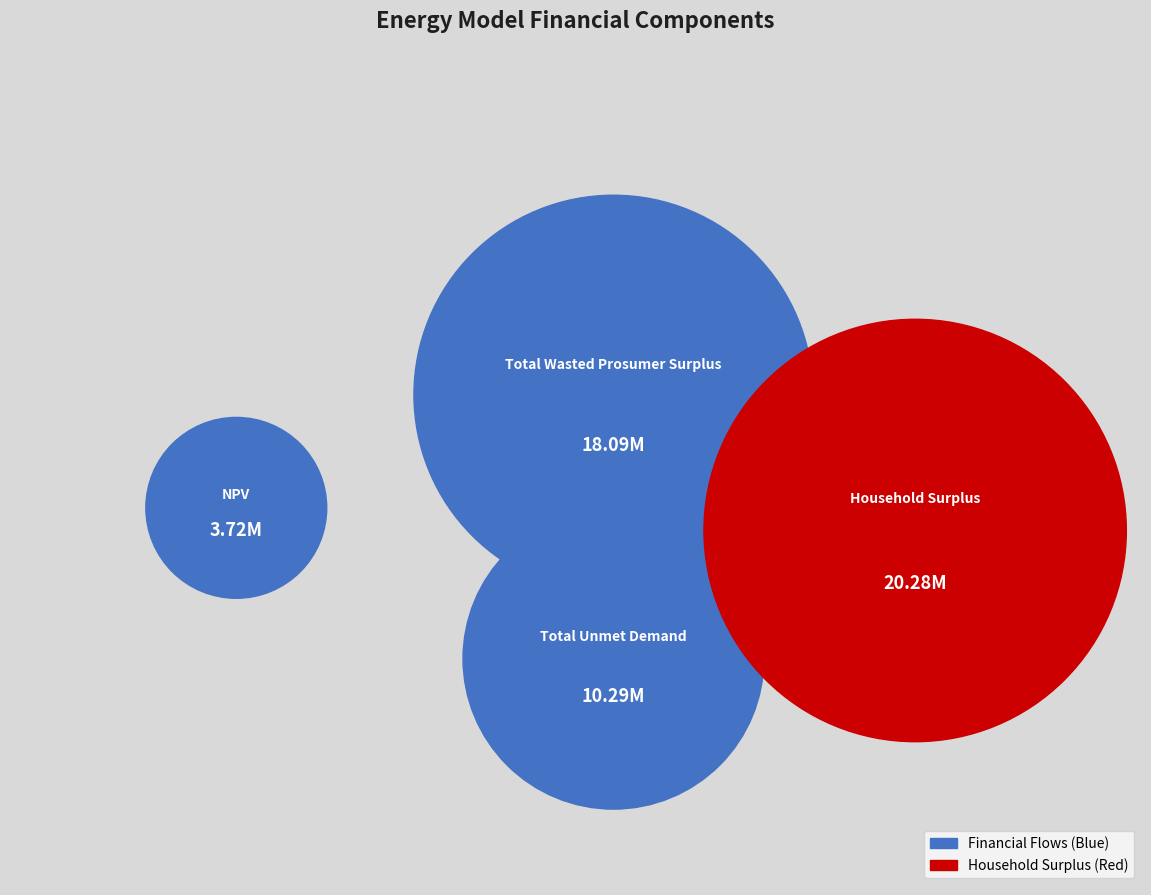

Is there any slice that represents more than half of the pie?

No